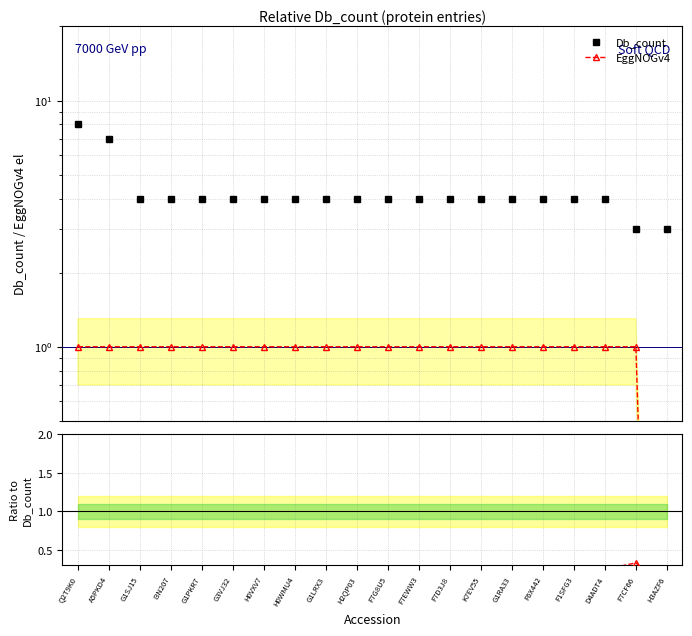

How many lines are shown in the chart?

2